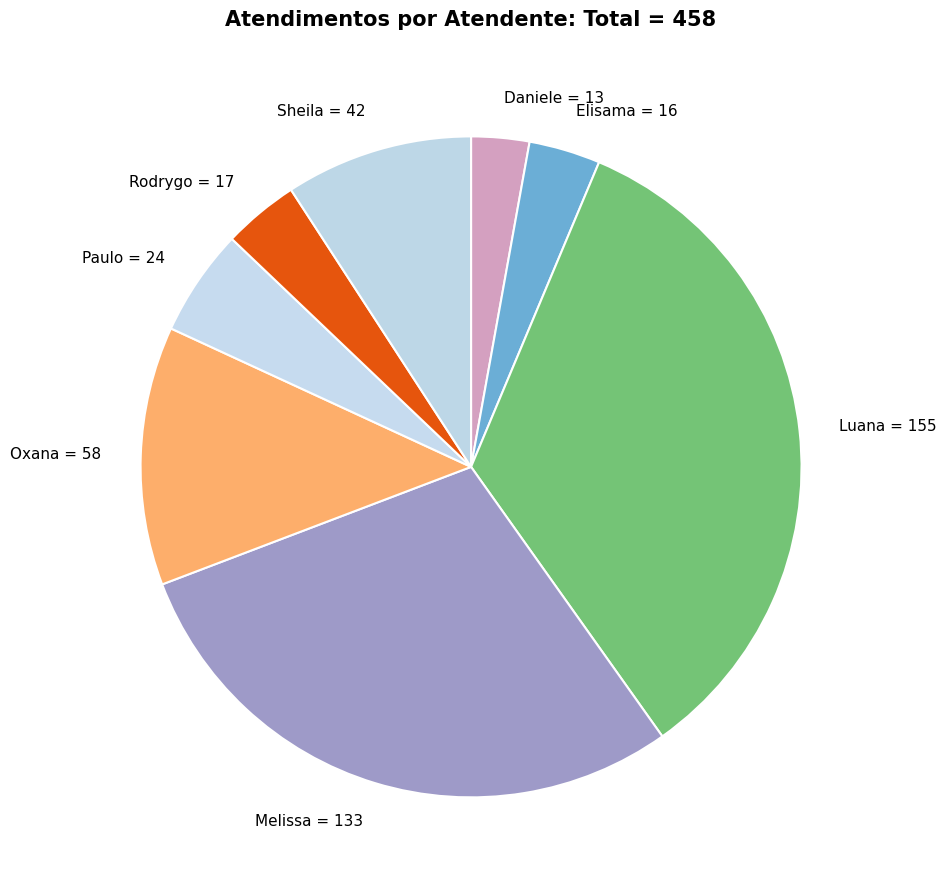

Is the sum of Luana = 155 and Elisama = 16 greater than half?

No